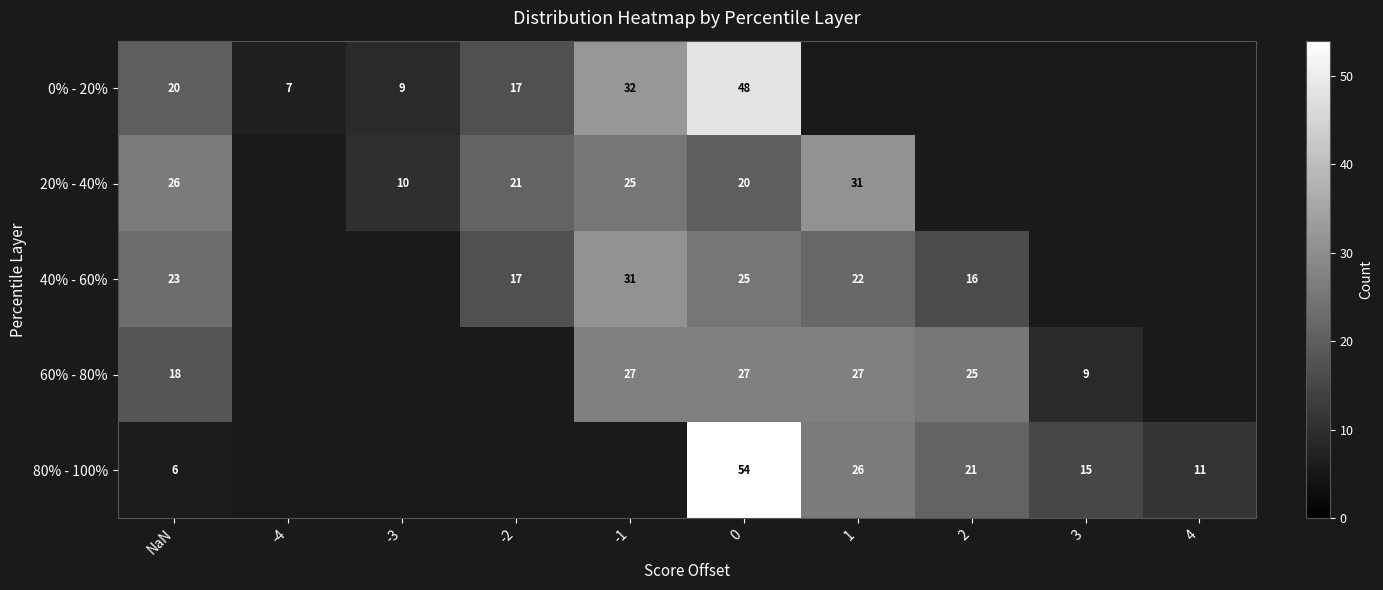

What is the greatest value displayed?

54.0